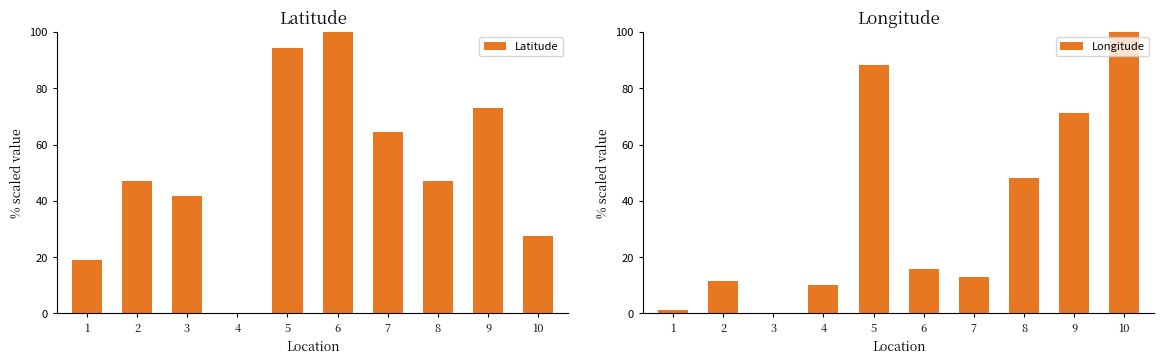

Is the value of Longitude at 7 greater than the value of Latitude at 4?

Yes